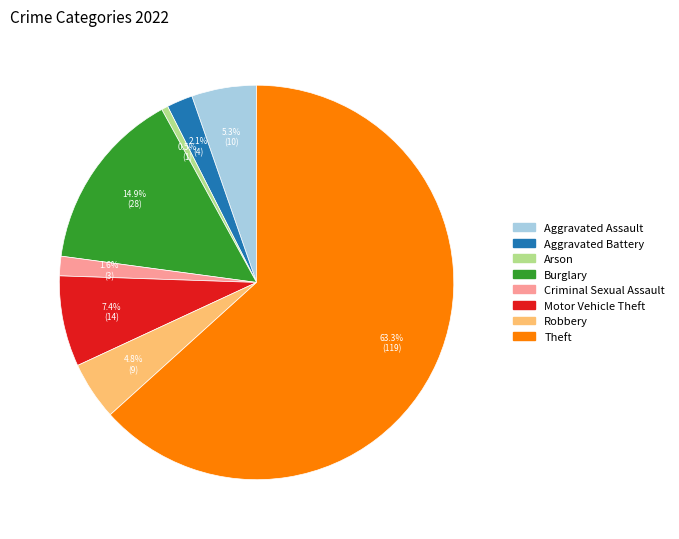

Which slice represents more than half of the pie?

Theft